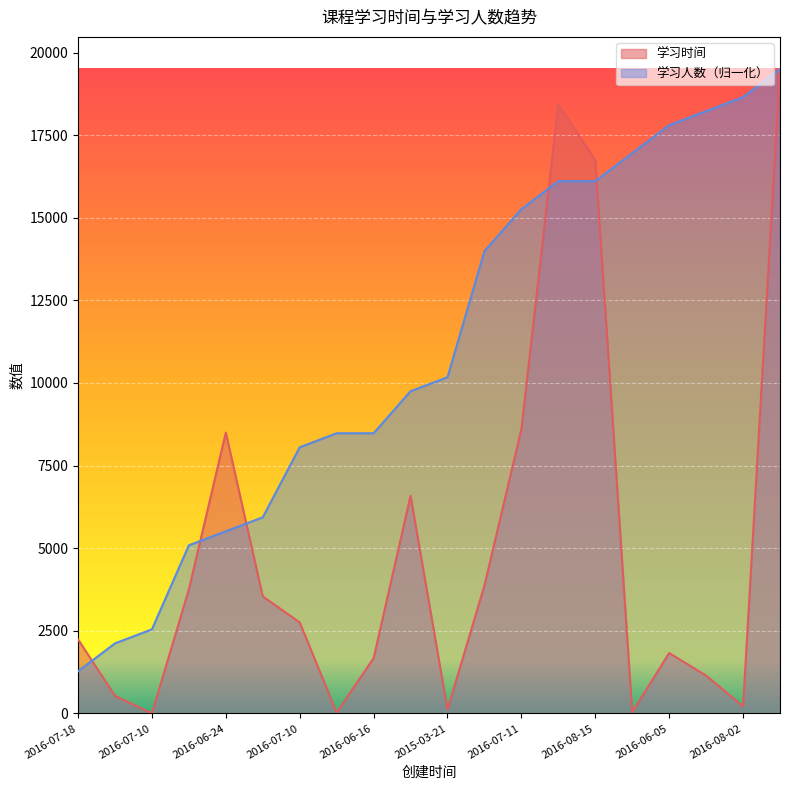

How many interior local peaks does the 学习时间 series have?

4